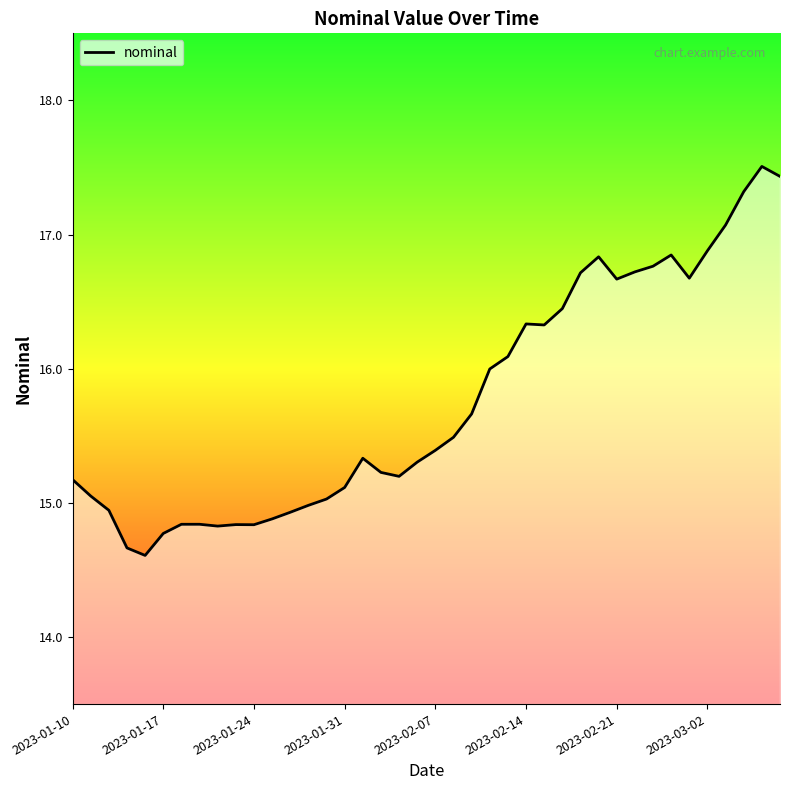

How many categories are shown in the chart?

40